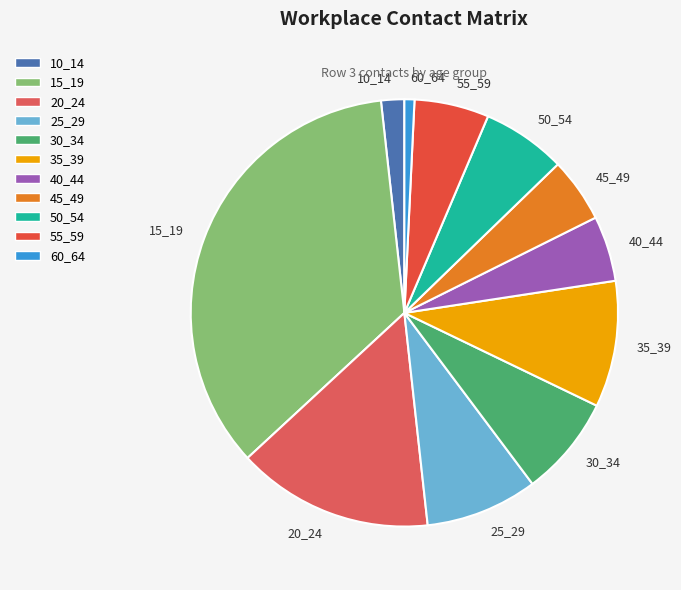

Which category has the smallest portion of the pie?

60_64